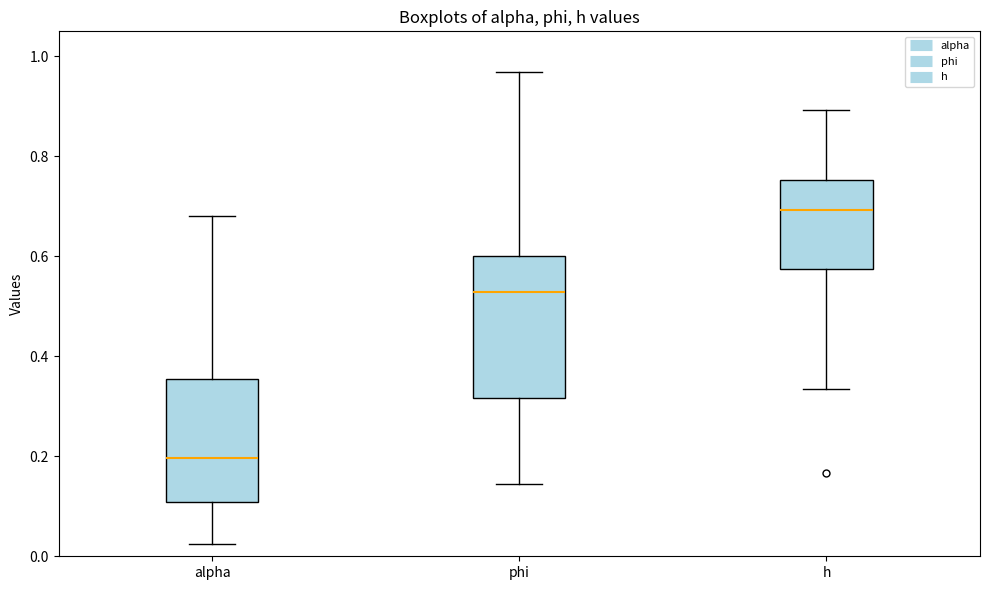

Reading left to right, read every box against the y-axis: the position of its median line, the range the box covers, and the ends of its whiskers. The values are not printed on the chart, so give them approximately, as read against the axis.

alpha: median 0.20, box 0.10 to 0.36, whiskers 0.02 to 0.68
phi: median 0.52, box 0.32 to 0.60, whiskers 0.14 to 0.96
h: median 0.70, box 0.58 to 0.76, whiskers 0.34 to 0.90